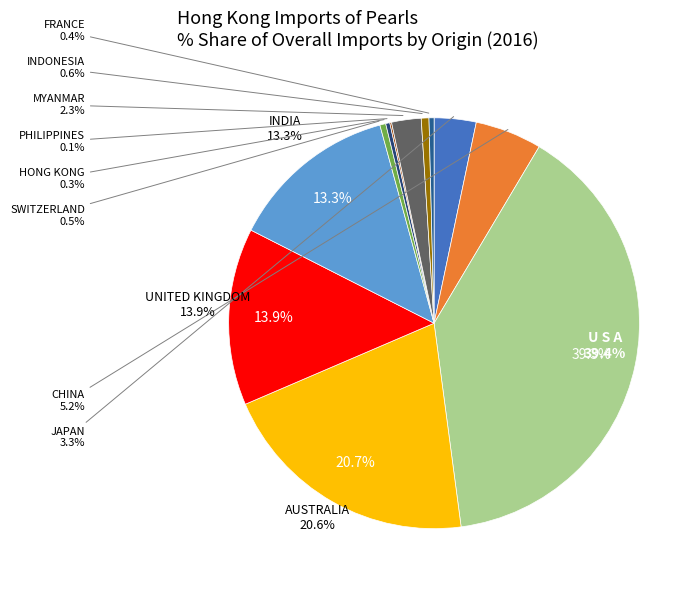

Which slice is the smallest?

PHILIPPINES